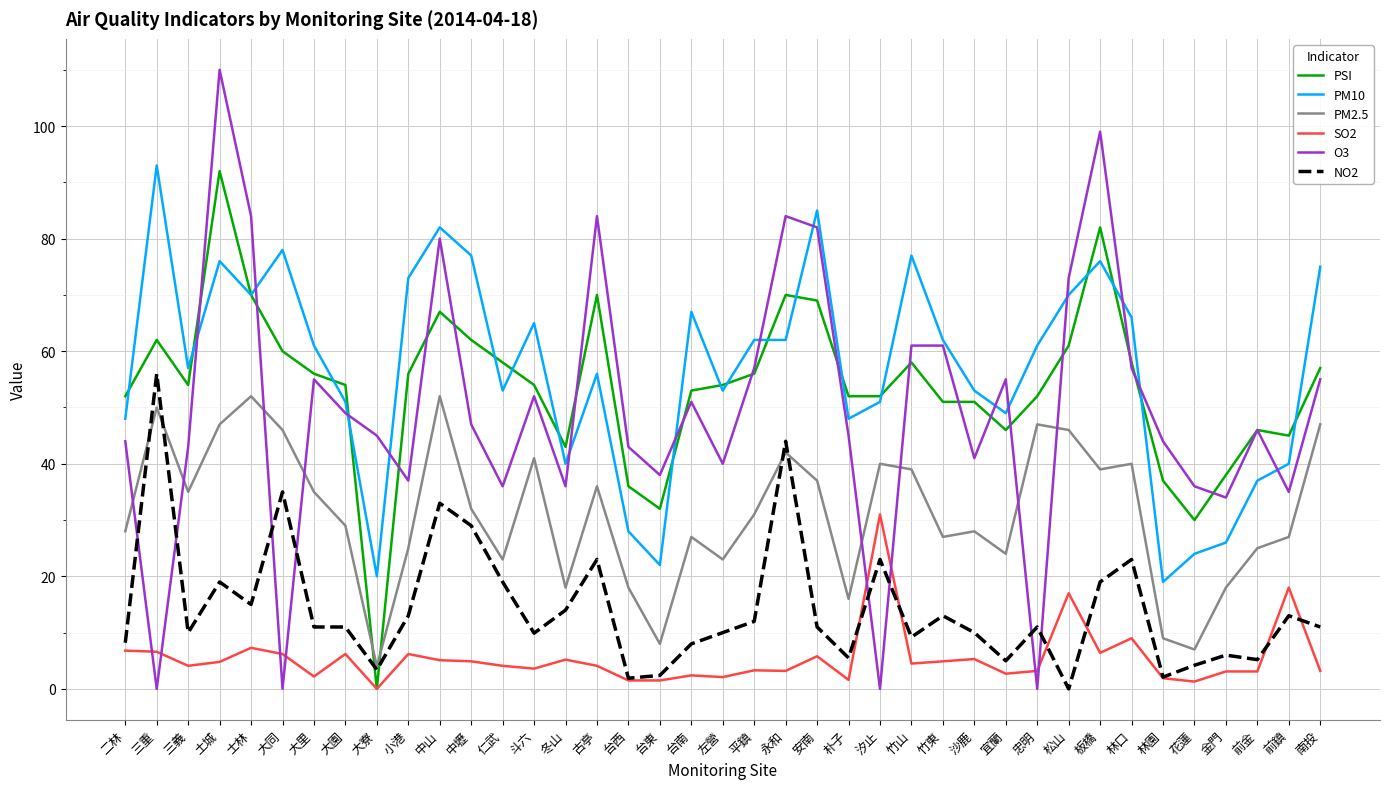

The PM2.5 series shows 25.0 at 前金. True or false?

True